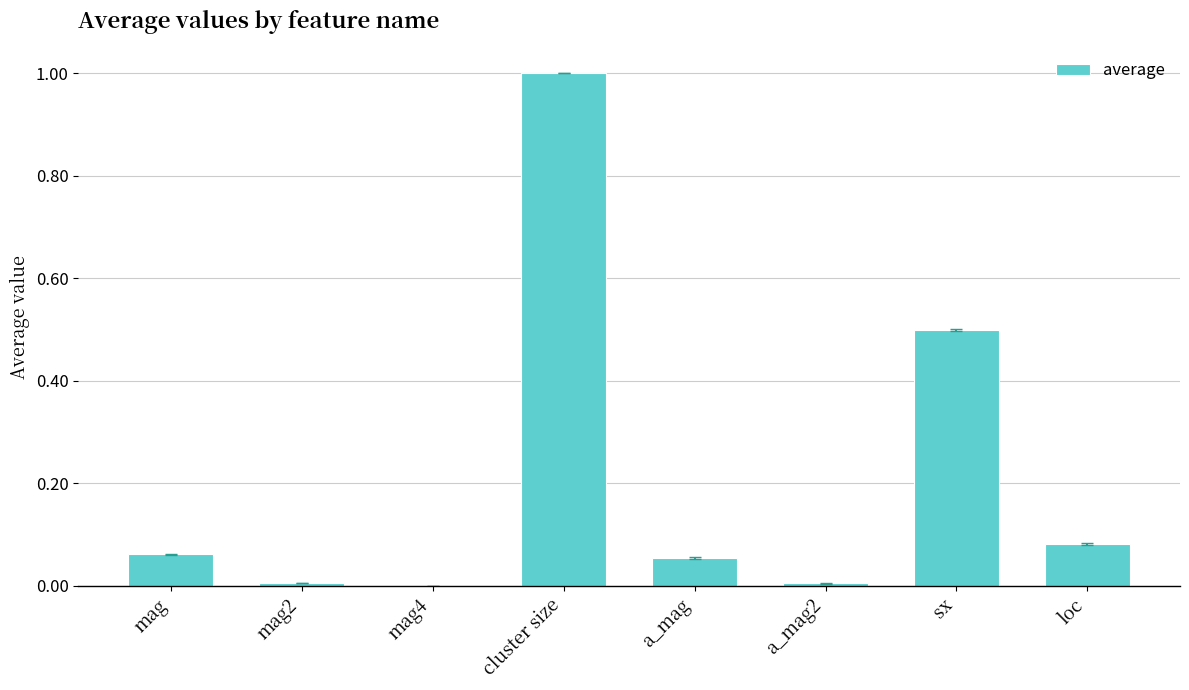

Is it true that the value at sx is 0.5?

True